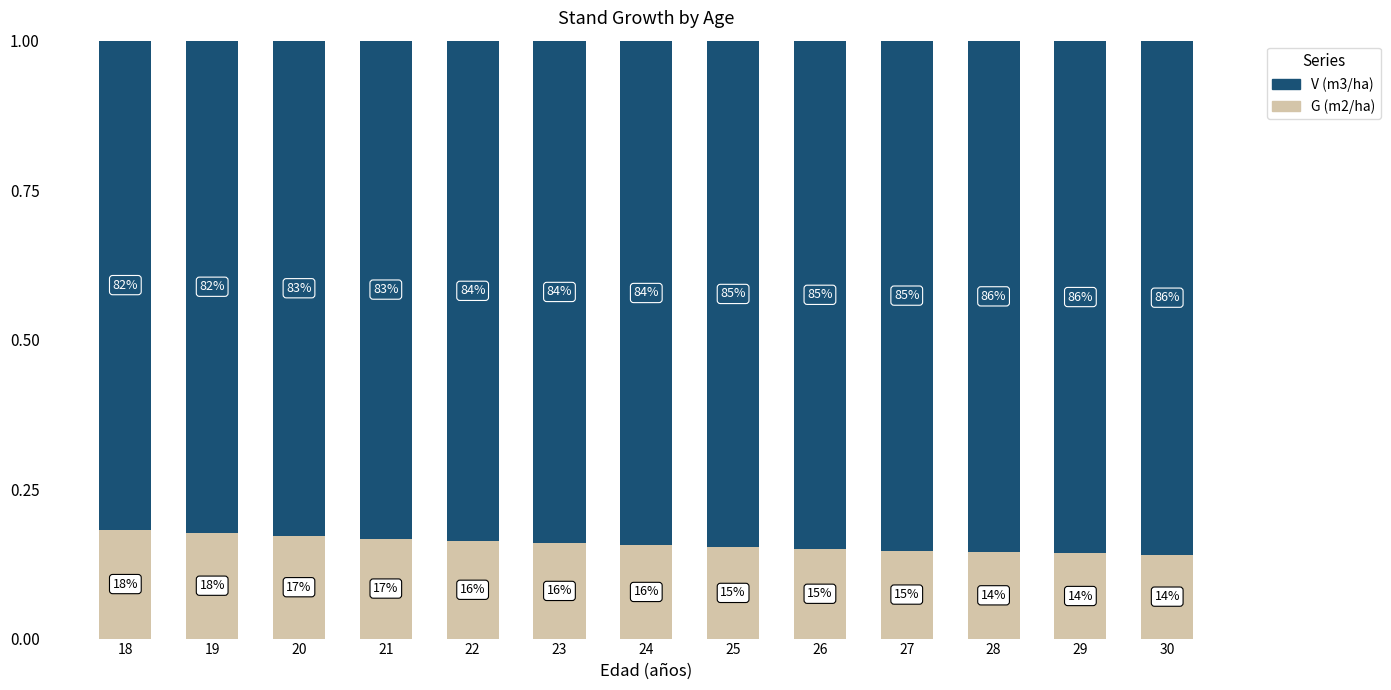

What is the value of the V (m3/ha) bar at the 2nd from the left?

0.8